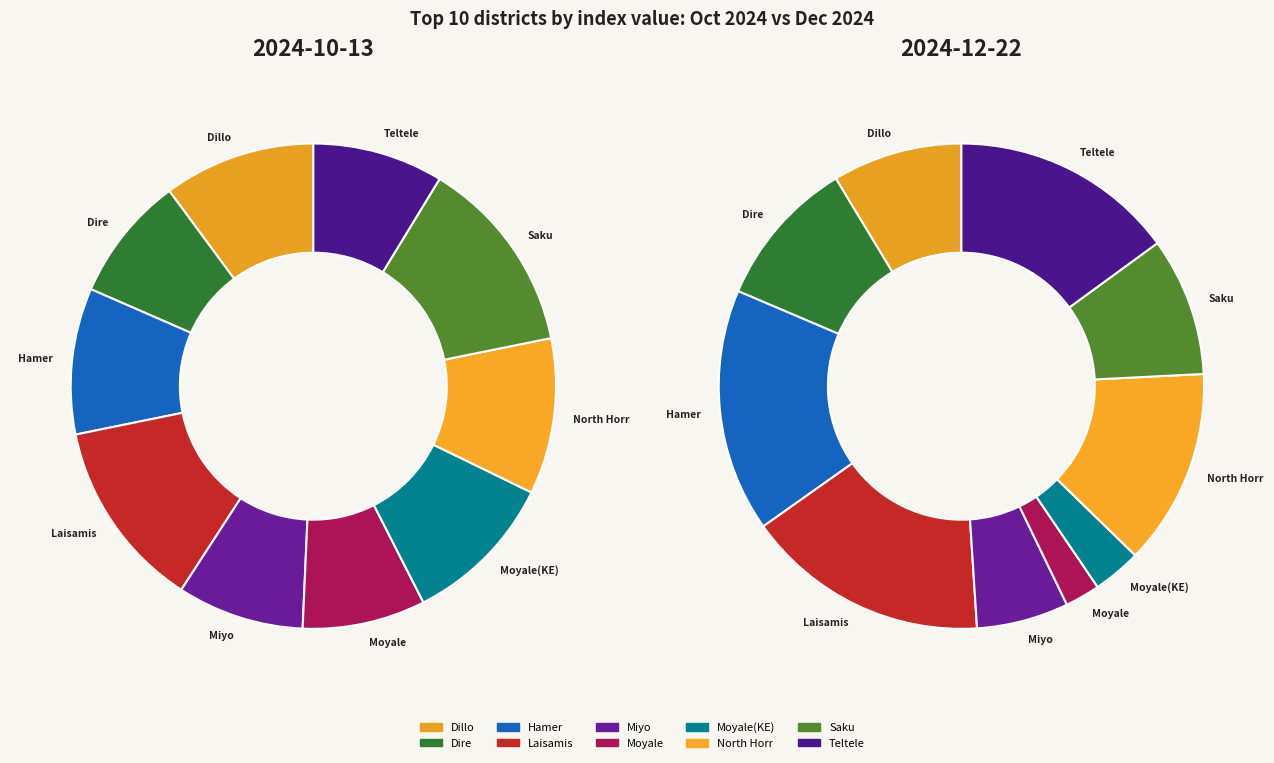

To the nearest percent, what percentage of the pie is North Horr?

10%